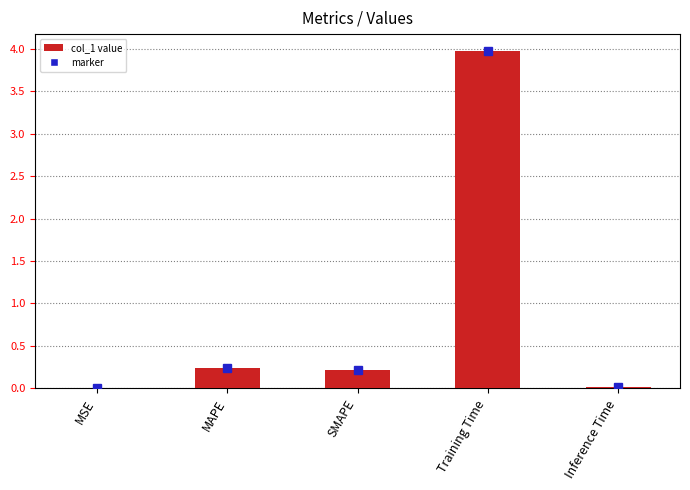

What is the maximum value shown in the chart?

4.0